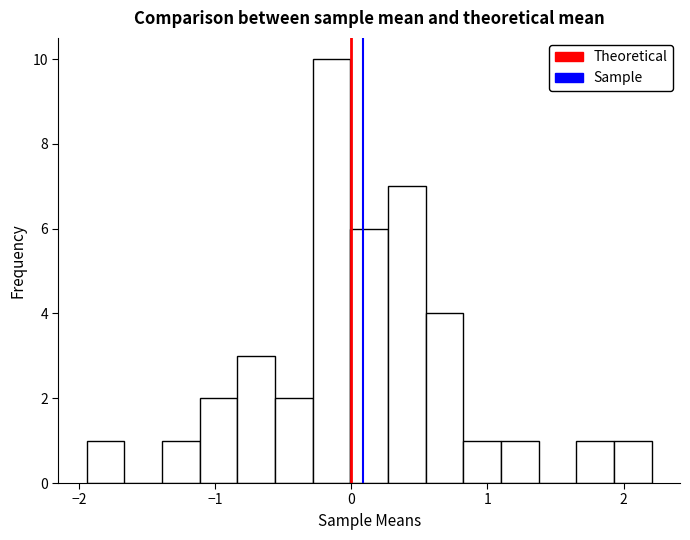

Around what value on the x-axis is the tallest bar? Give the approximate position of its centre, as read against the axis.

-0.1